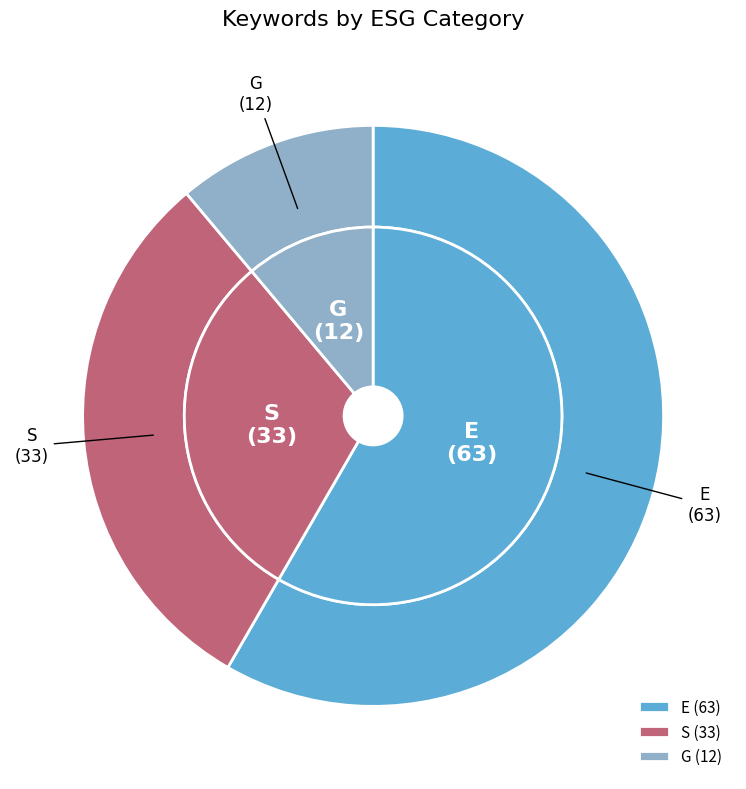

To the nearest percent, what is the combined percentage of E and S?

89%